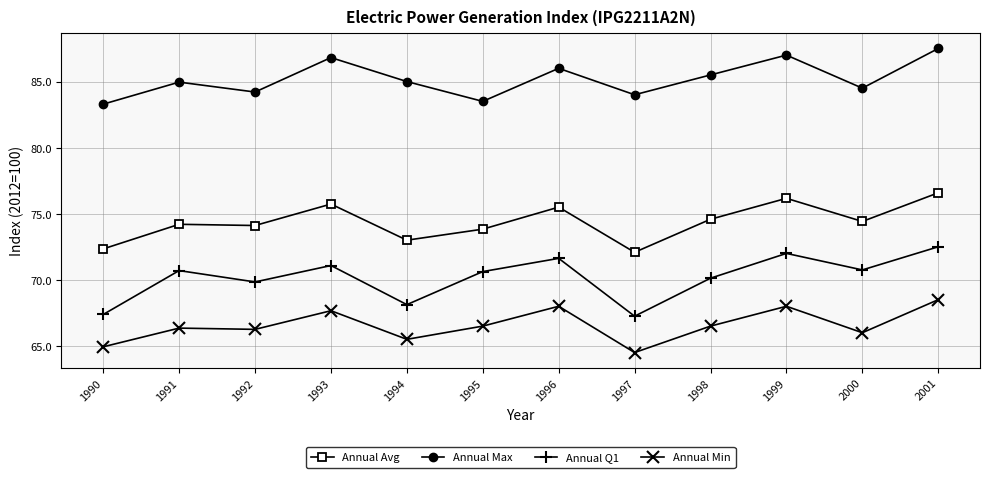

At which label does Annual Avg first exceed 74?

1991